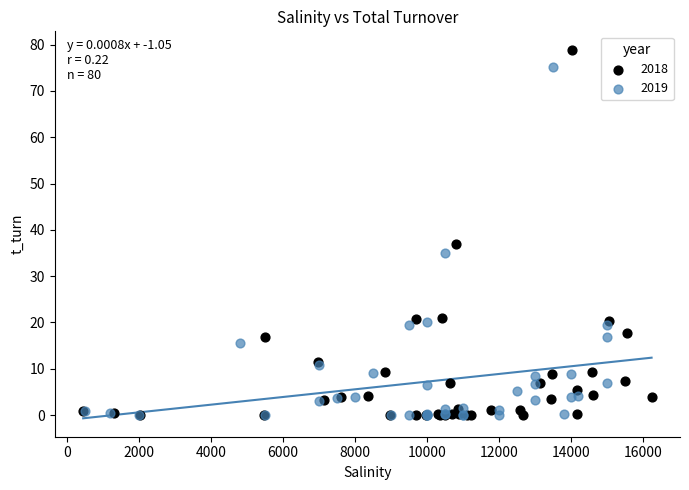

Which series contains the highest Y value?

2018